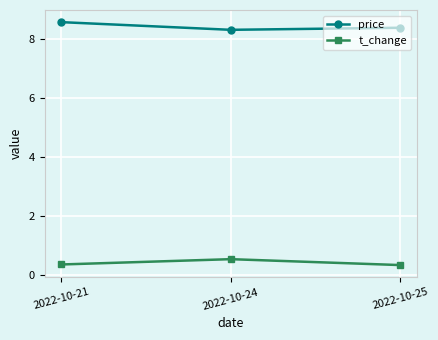

What is the greatest value displayed?

8.6